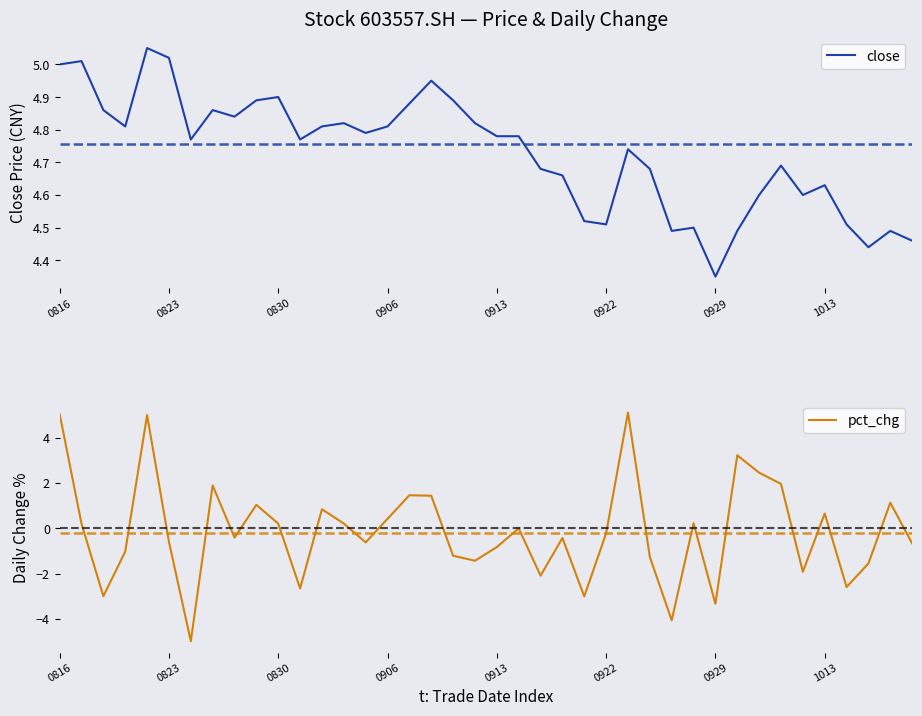

At which label does close reach its minimum?

0929